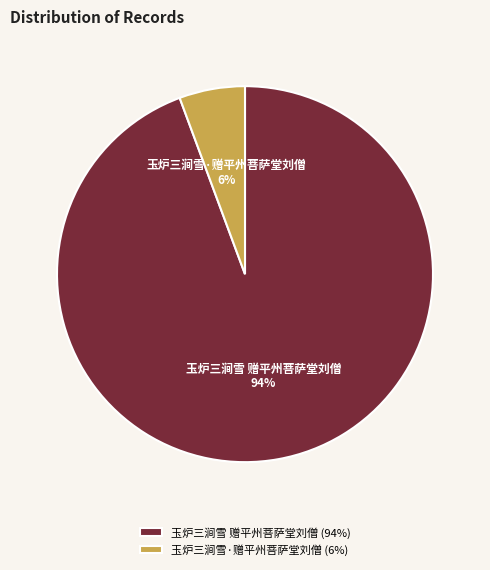

To the nearest percent, what is the average slice percentage?

50%